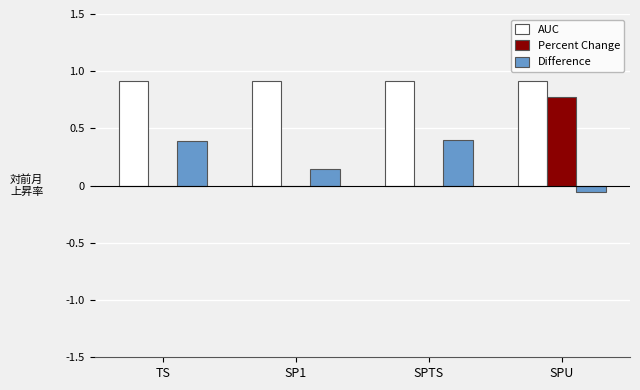

What is the sum of all Percent Change values?

0.8